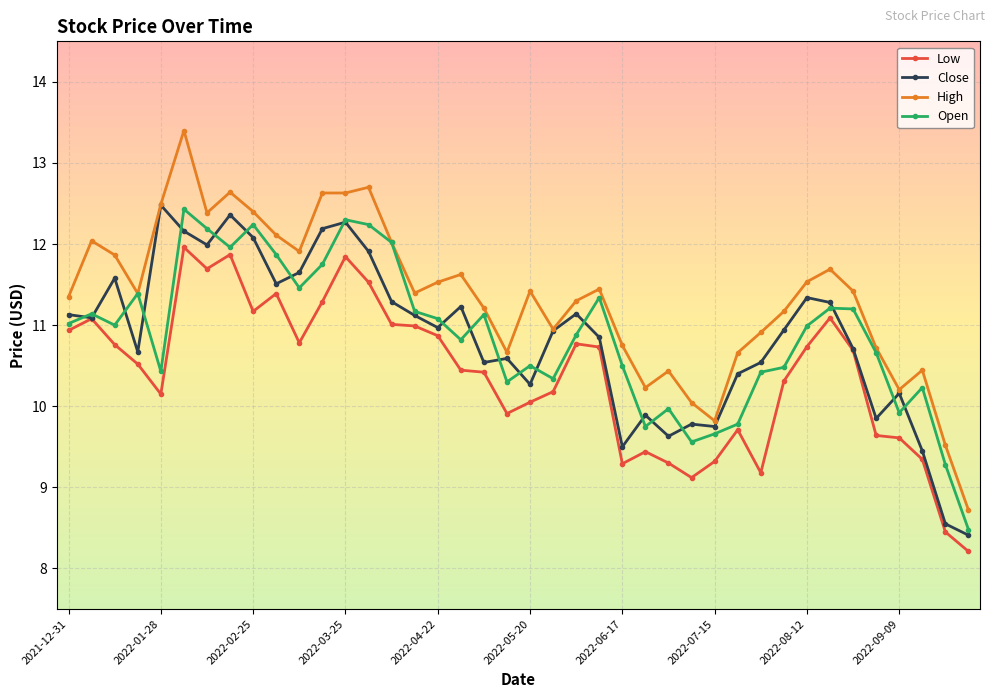

Which series has the largest range (max minus min)?

High